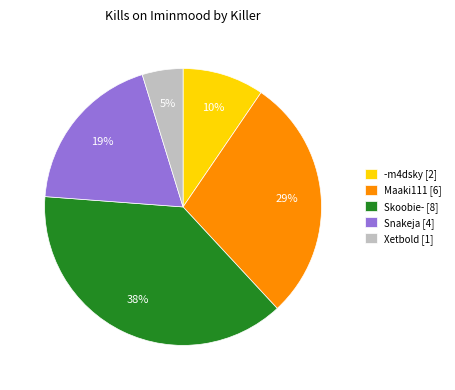

How many slices are in this pie chart?

5